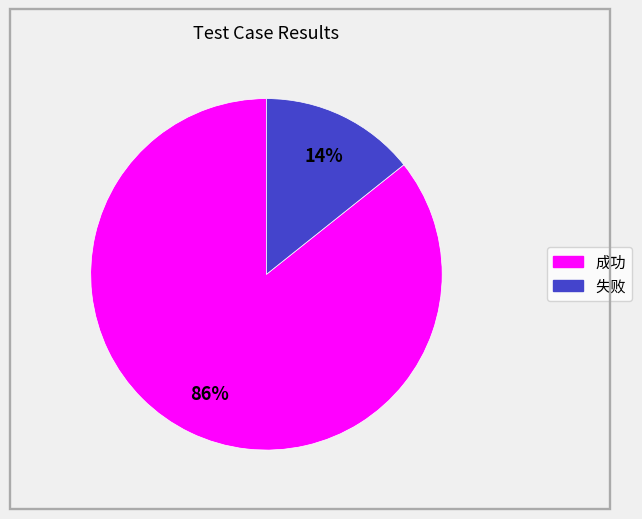

What is the largest slice in the pie chart?

成功